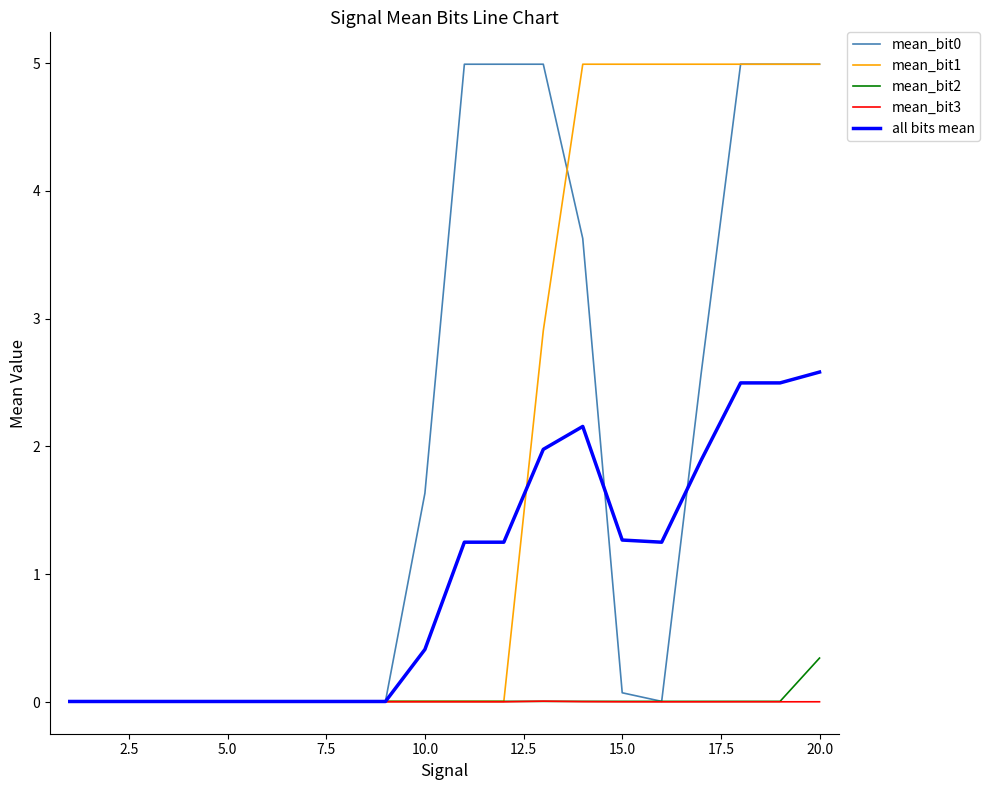

How many lines are shown in the chart?

5